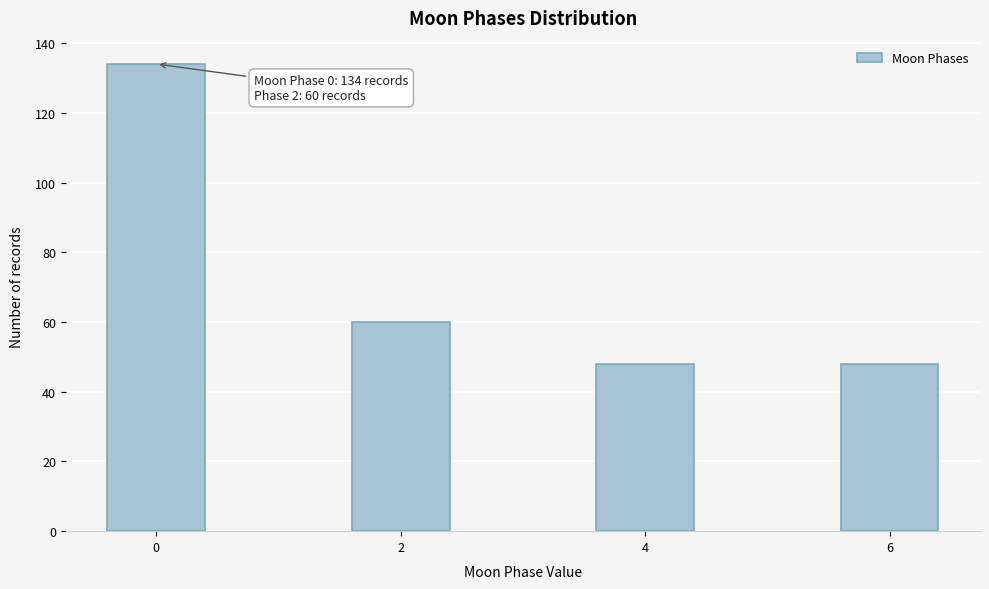

Reading left to right, extract all data points from this chart.

0=134	2=60	4=48	6=48